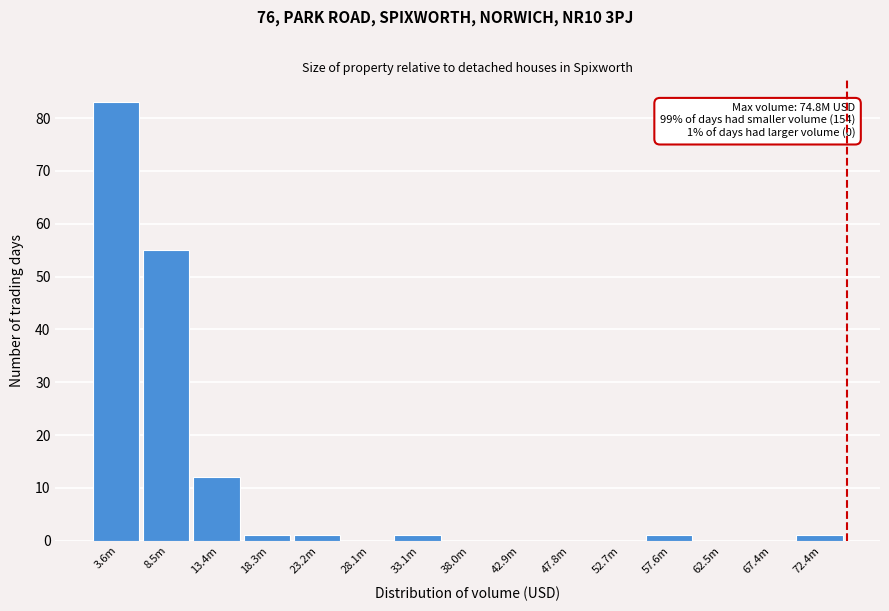

Reading left to right, what are all the values shown in this chart?

3.6m=83	8.5m=55	13.4m=12	18.3m=1	23.2m=1	28.1m=0	33.1m=1	38.0m=0	42.9m=0	47.8m=0	52.7m=0	57.6m=1	62.5m=0	67.4m=0	72.4m=1